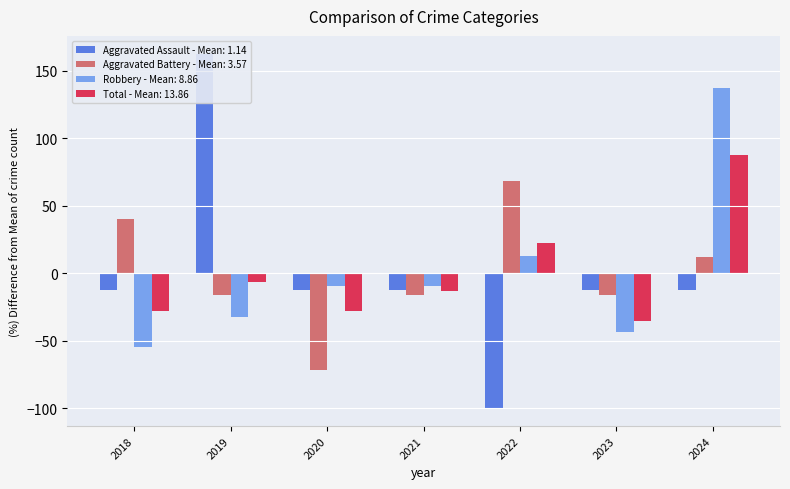

True or false: Aggravated Battery has a value of 23.7 at 2018.

False